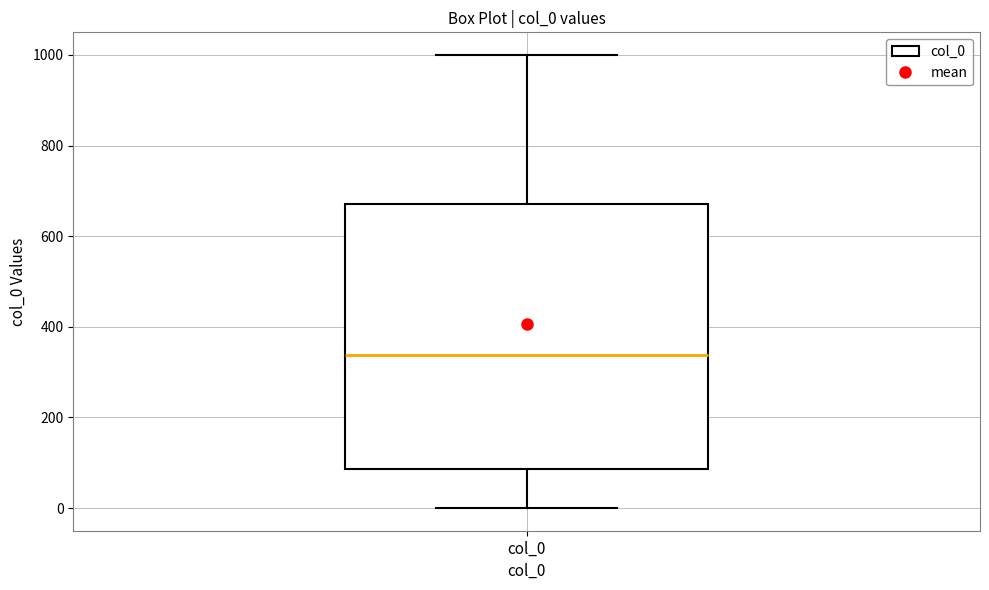

Read this box plot against the y-axis: the position of the median line, the range covered by the box, and the ends of both whiskers. The values are not printed on the chart, so give them approximately, as read against the axis.

median 340, box 80 to 680, whiskers 0 to 1000